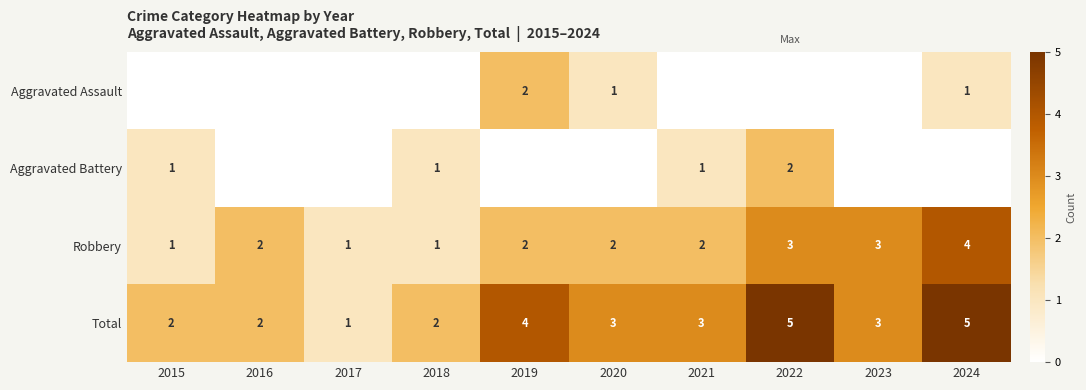

What is the highest value of the Robbery series?

4